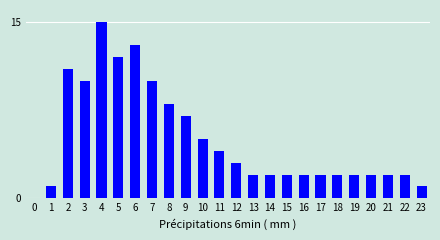

Reading right to left, what are all the values shown in this chart?

23=1	22=2	21=2	20=2	19=2	18=2	17=2	16=2	15=2	14=2	13=2	12=3	11=4	10=5	9=7	8=8	7=10	6=13	5=12	4=15	3=10	2=11	1=1	0=0